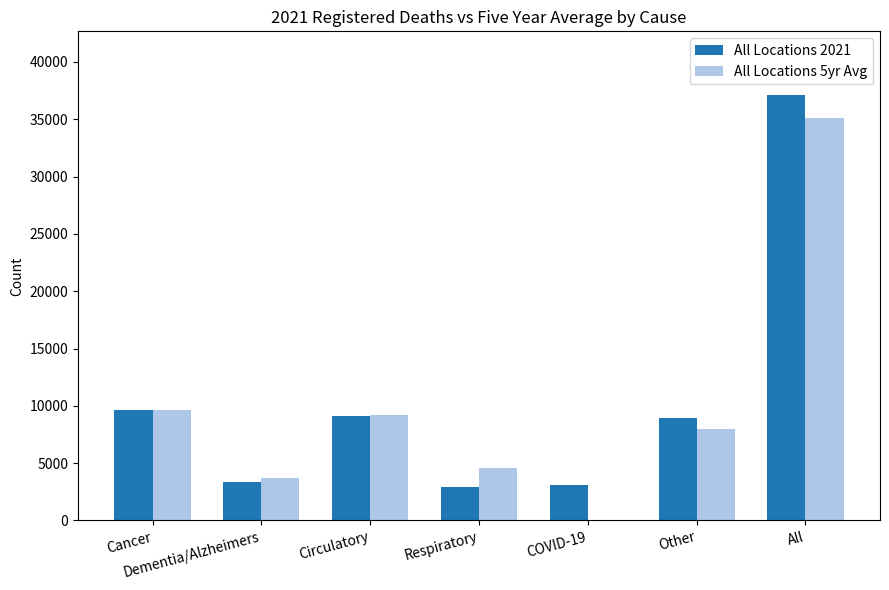

What is the sum of all All Locations 2021 values?

74210